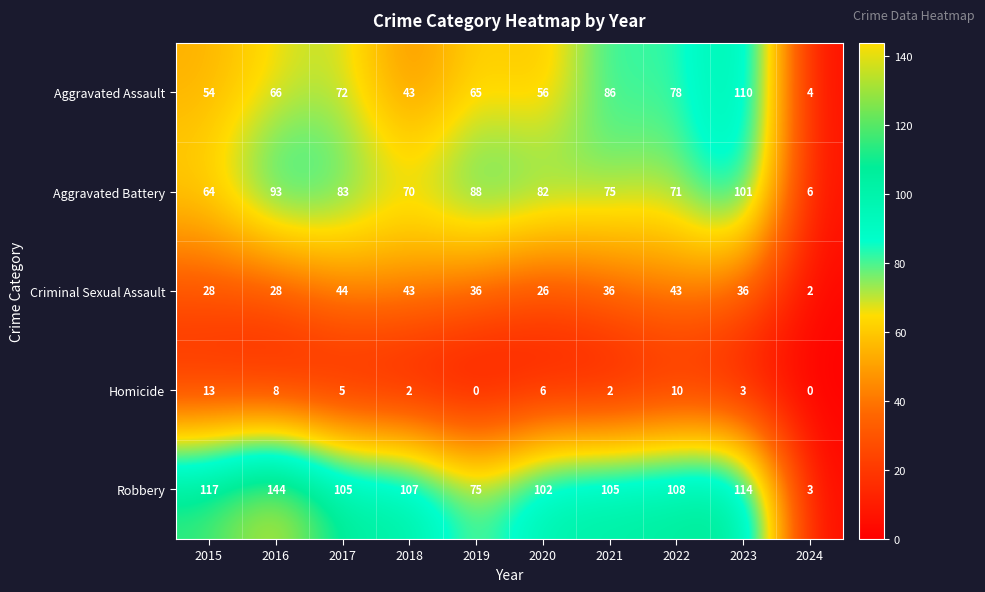

What is the average value of the Aggravated Assault series?

63